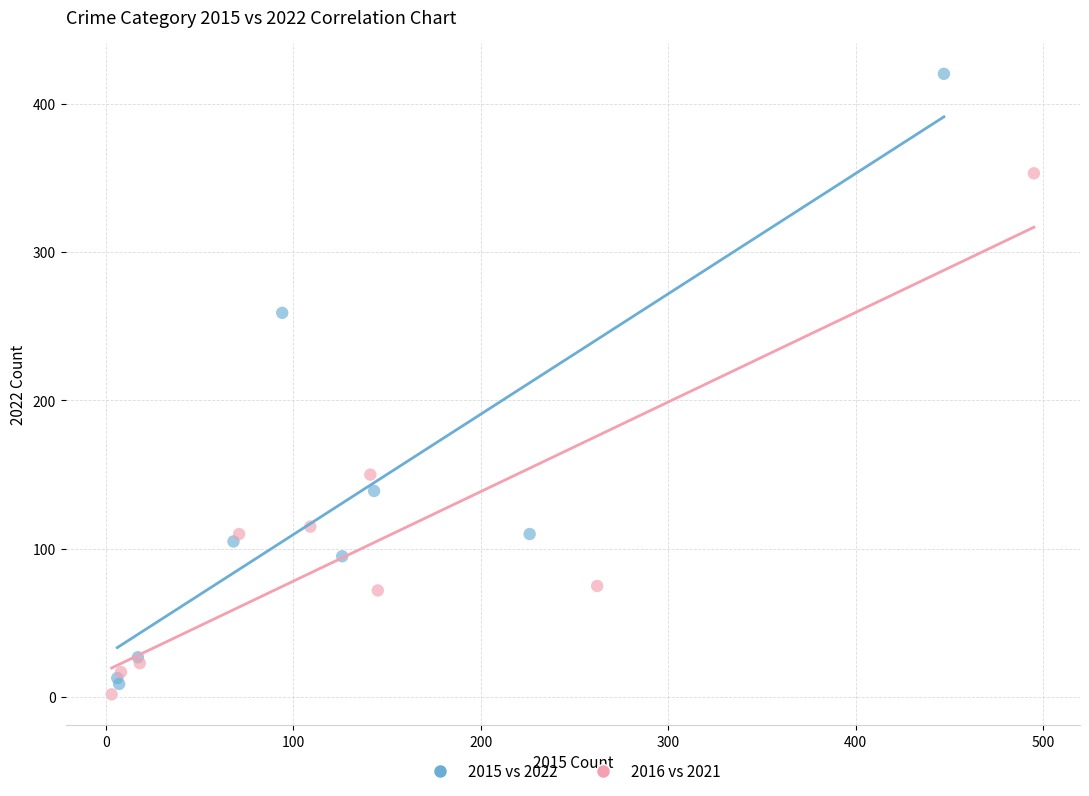

Which series has the widest spread of Y values?

2015 vs 2022